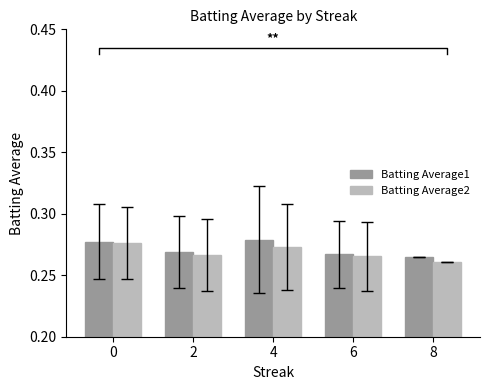

Read the Batting Average1 value at 4.

0.3